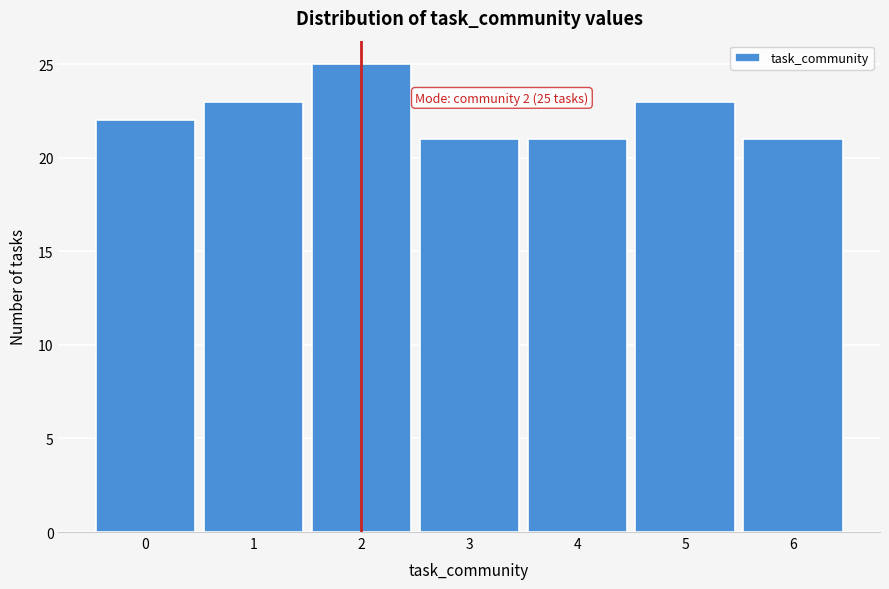

Reading left to right, transcribe all the data shown in this chart.

0=22	1=23	2=25	3=21	4=21	5=23	6=21